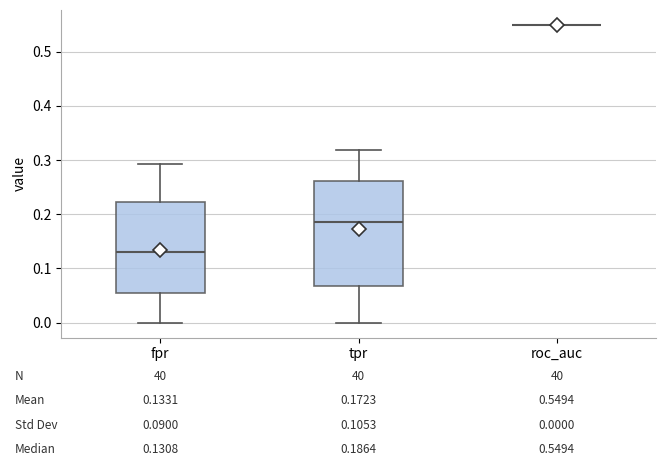

Which box is the tallest, from its lower edge to its upper edge?

tpr